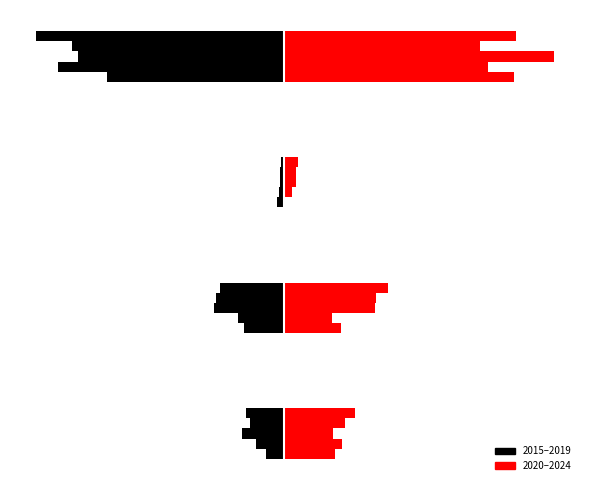

Which series has the largest total across all categories?

2020 (right)